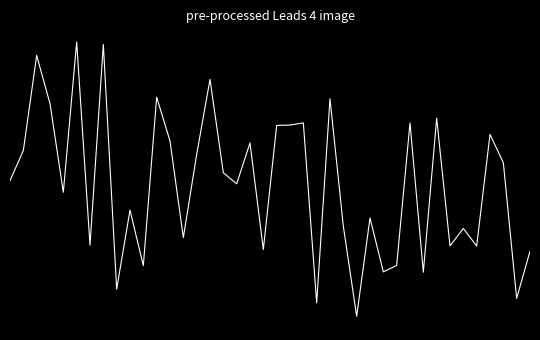

Is this an area chart (filled region under the line)?

No